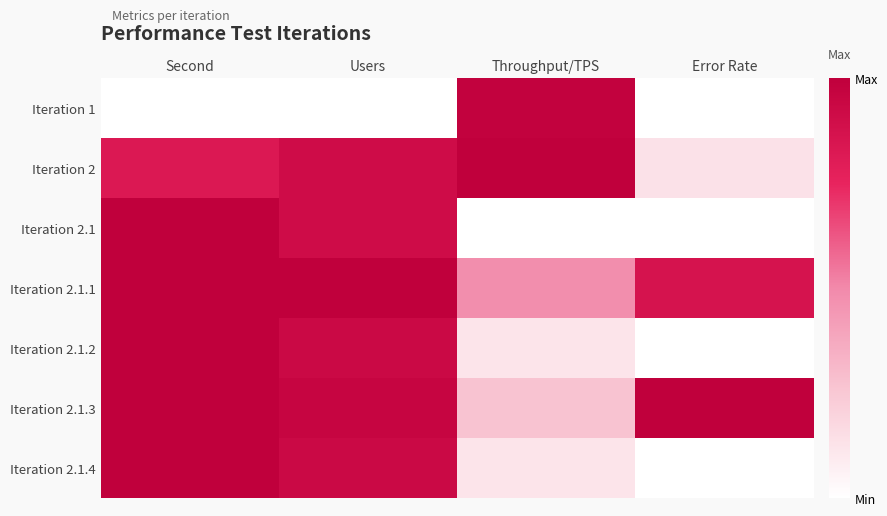

Reading left to right, list all the values displayed in this chart.

Iteration 1: Second=0.0	Users=0.0	Throughput/TPS=1.0	Error Rate=0.0
Iteration 2: Second=0.8	Users=0.9	Throughput/TPS=1.0	Error Rate=0.1
Iteration 2.1: Second=1.0	Users=0.9	Throughput/TPS=0.0	Error Rate=0.0
Iteration 2.1.1: Second=1.0	Users=1.0	Throughput/TPS=0.5	Error Rate=0.9
Iteration 2.1.2: Second=1.0	Users=0.9	Throughput/TPS=0.1	Error Rate=0.0
Iteration 2.1.3: Second=1.0	Users=1.0	Throughput/TPS=0.3	Error Rate=1.0
Iteration 2.1.4: Second=1.0	Users=0.9	Throughput/TPS=0.1	Error Rate=0.0